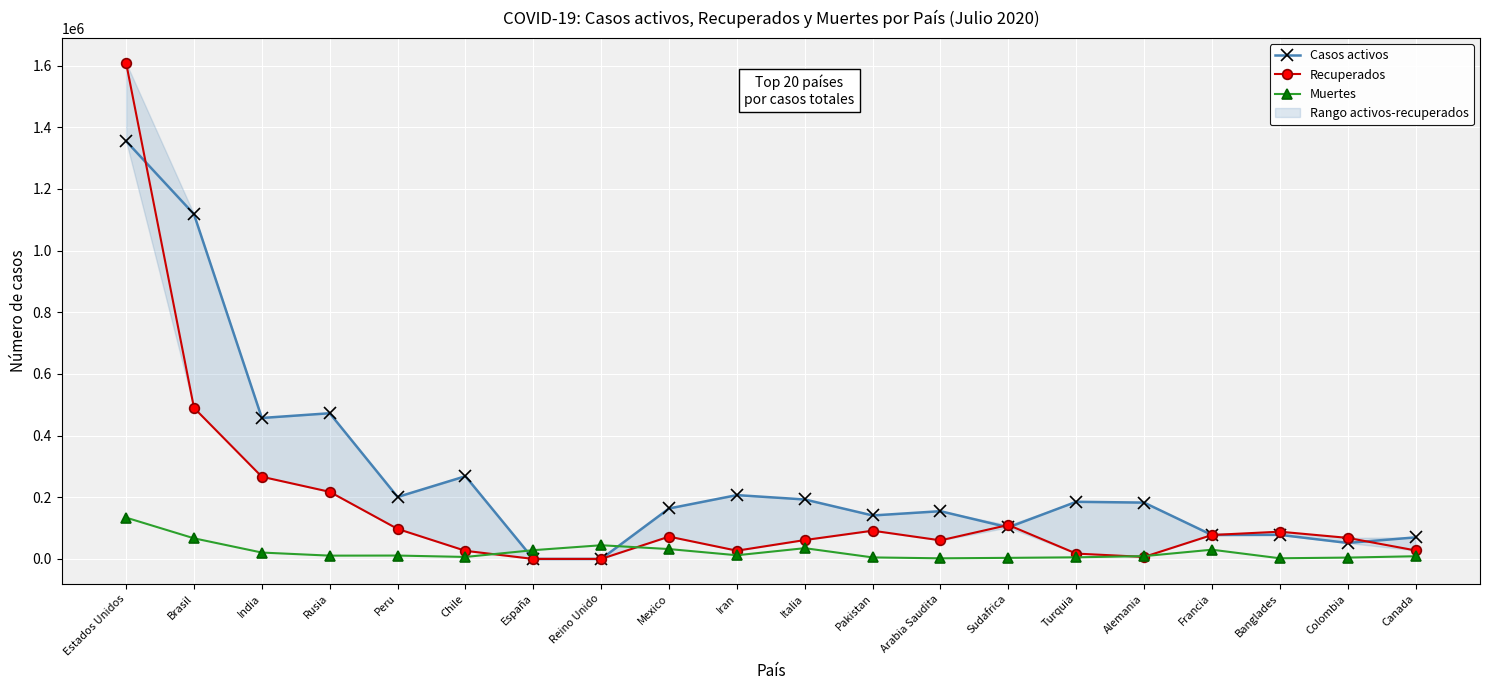

Reading left to right, extract all data points from this chart.

Casos activos: Estados Unidos=1355081	Brasil=1117922	India=457133	Rusia=472511	Peru=200938	Chile=268245	España=0	Reino Unido=0	Mexico=163646	Iran=207000	Italia=192815	Pakistan=140965	Arabia Saudita=154839	Sudafrica=102299	Turquia=185292	Alemania=182700	Francia=77655	Banglades=78102	Colombia=51861	Canada=69883
Recuperados: Estados Unidos=1608359	Brasil=489865	India=266526	Rusia=217614	Peru=97388	Chile=26340	España=0	Reino Unido=0	Mexico=72348	Iran=26757	Italia=61222	Pakistan=91602	Arabia Saudita=60252	Sudafrica=110054	Turquia=17345	Alemania=6552	Francia=77655	Banglades=88392	Colombia=68274	Canada=27573
Muertes: Estados Unidos=133977	Brasil=66868	India=20671	Rusia=10667	Peru=10952	Chile=6434	España=28392	Reino Unido=44391	Mexico=32014	Iran=11931	Italia=34899	Pakistan=4922	Arabia Saudita=2017	Sudafrica=3502	Turquia=5260	Alemania=9103	Francia=29933	Banglades=2151	Colombia=4359	Canada=8711